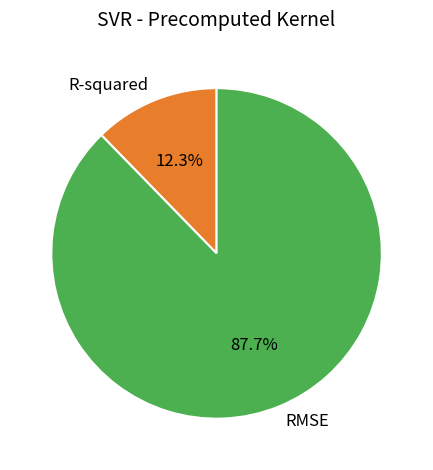

How many slices are in this pie chart?

2